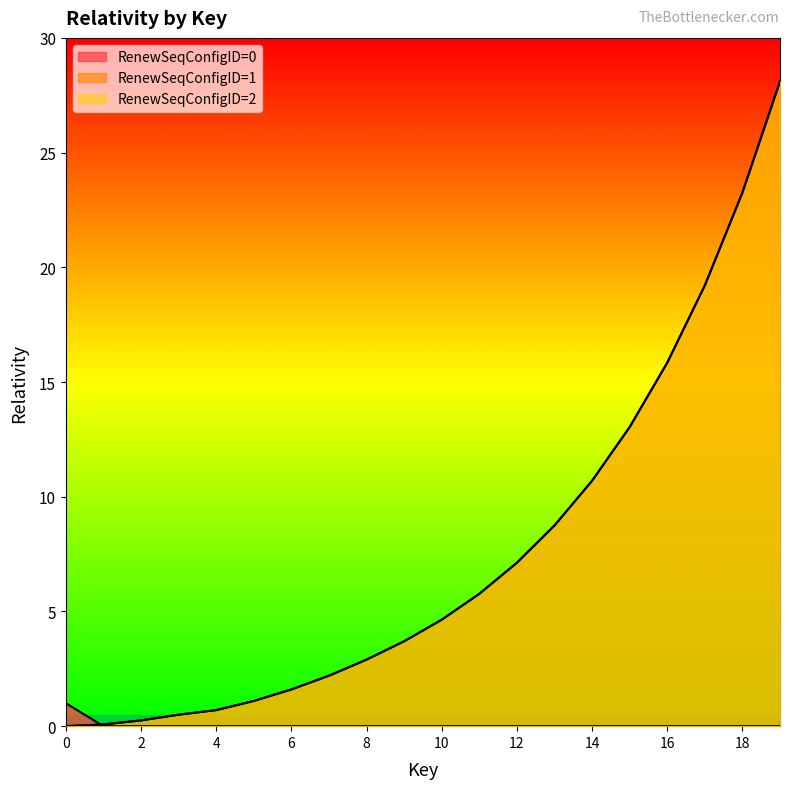

The value of RenewSeqConfigID=2 at 3 is 0.5. True or false?

True